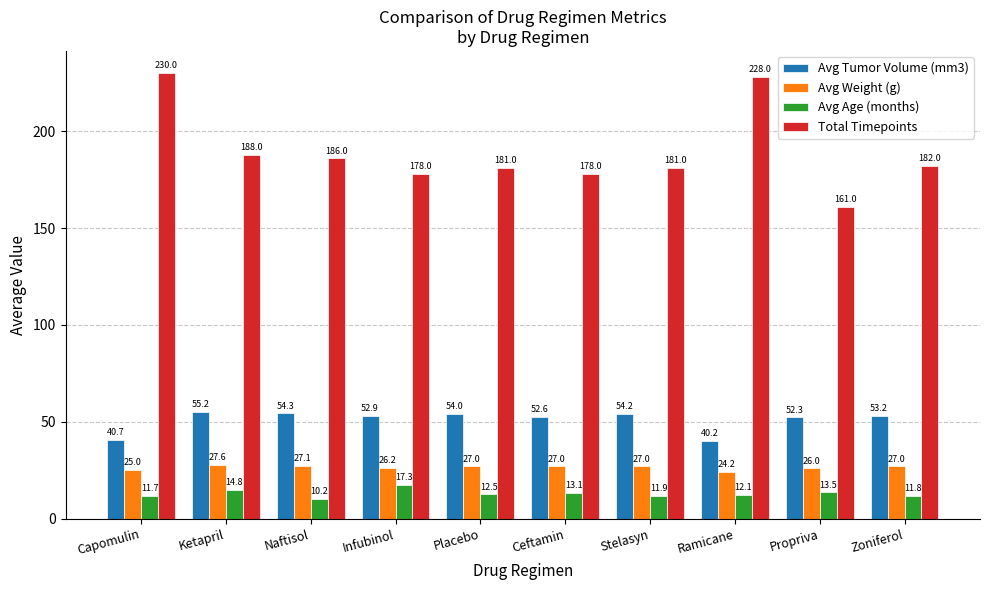

Rank the series at Propriva from lowest to highest value.

Avg Age (months), Avg Weight (g), Avg Tumor Volume (mm3), Total Timepoints